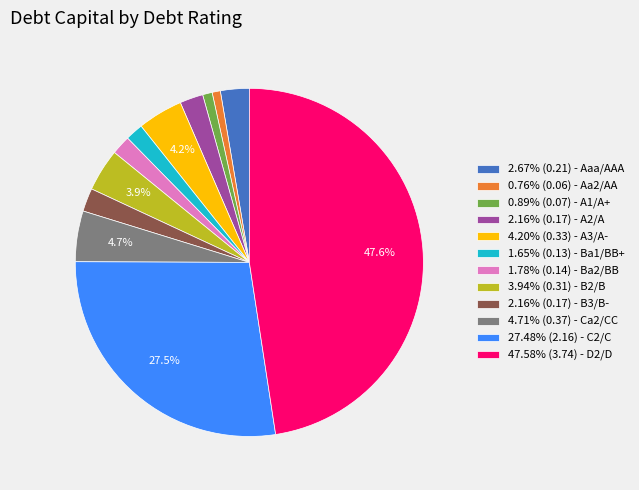

Count the number of slices in the pie.

12